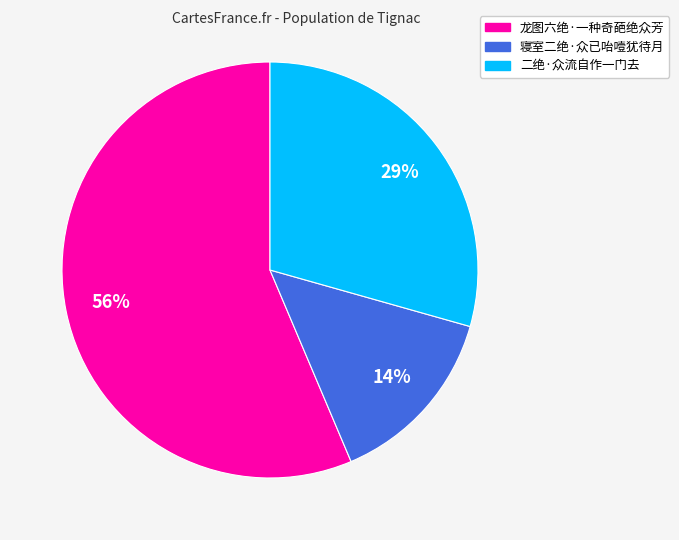

Which category has the biggest portion of the pie?

龙图六绝·一种奇葩绝众芳